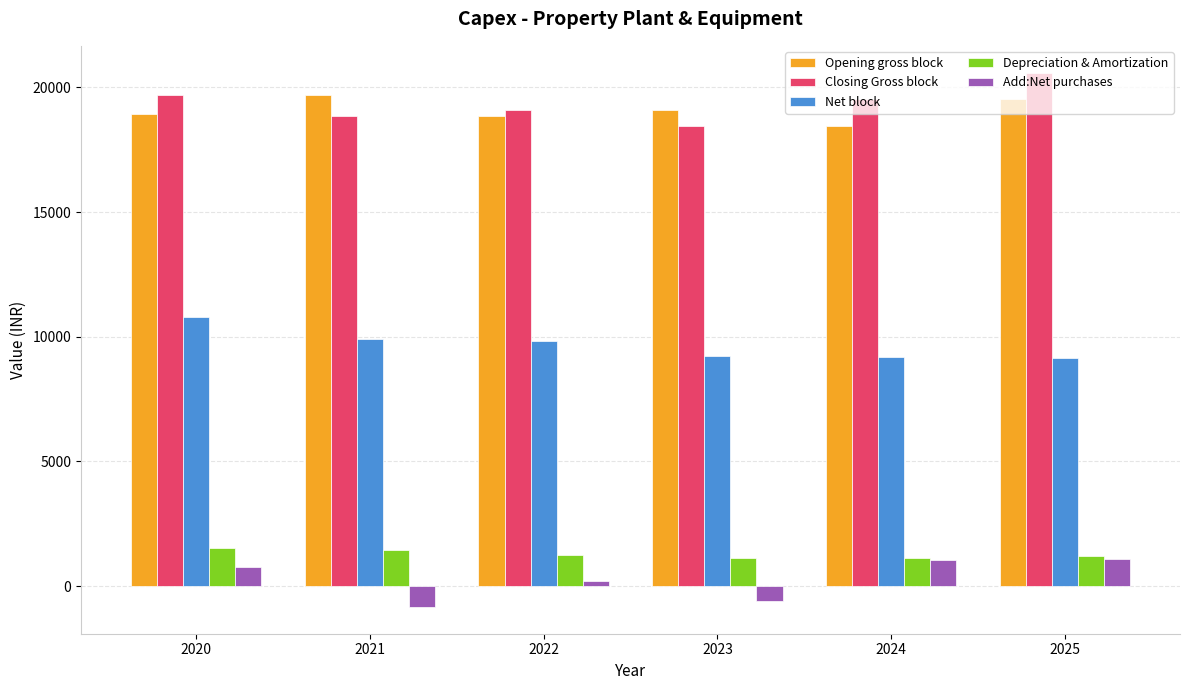

What is the value of the Net block bar at the 6th from the left?

9151.9